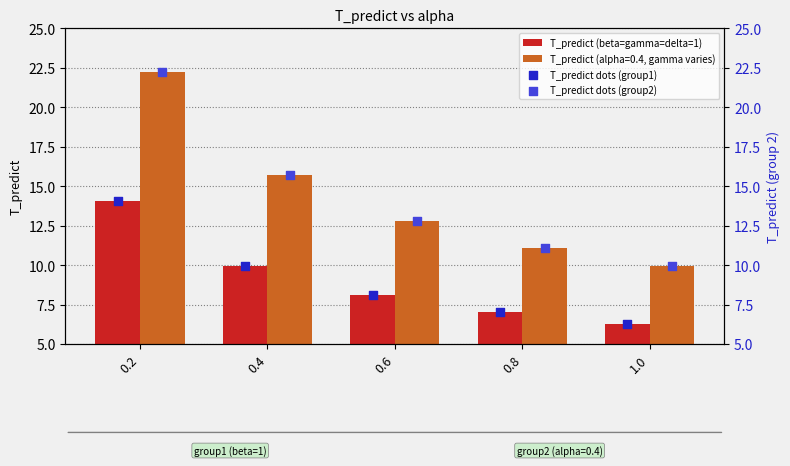

At how many categories does at least one series exceed 16?

1